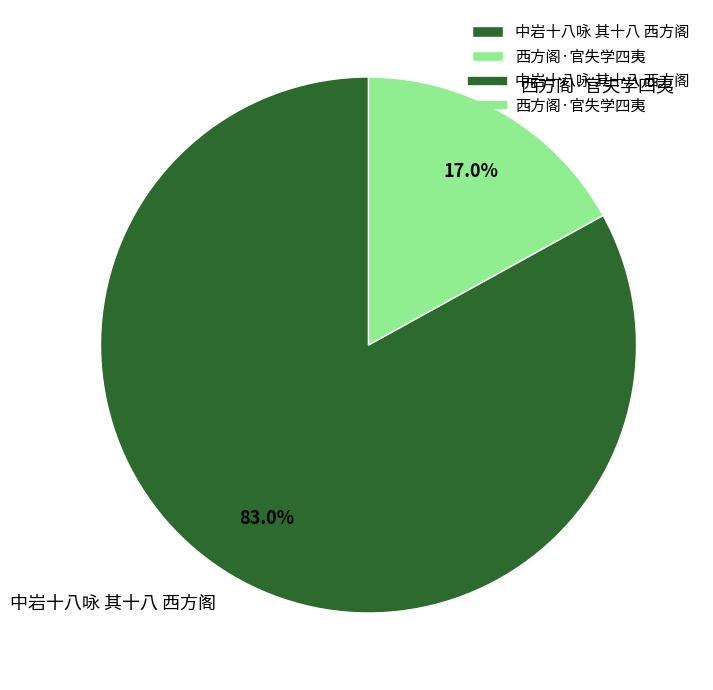

Which category has the smallest portion of the pie?

西方阁·官失学四夷